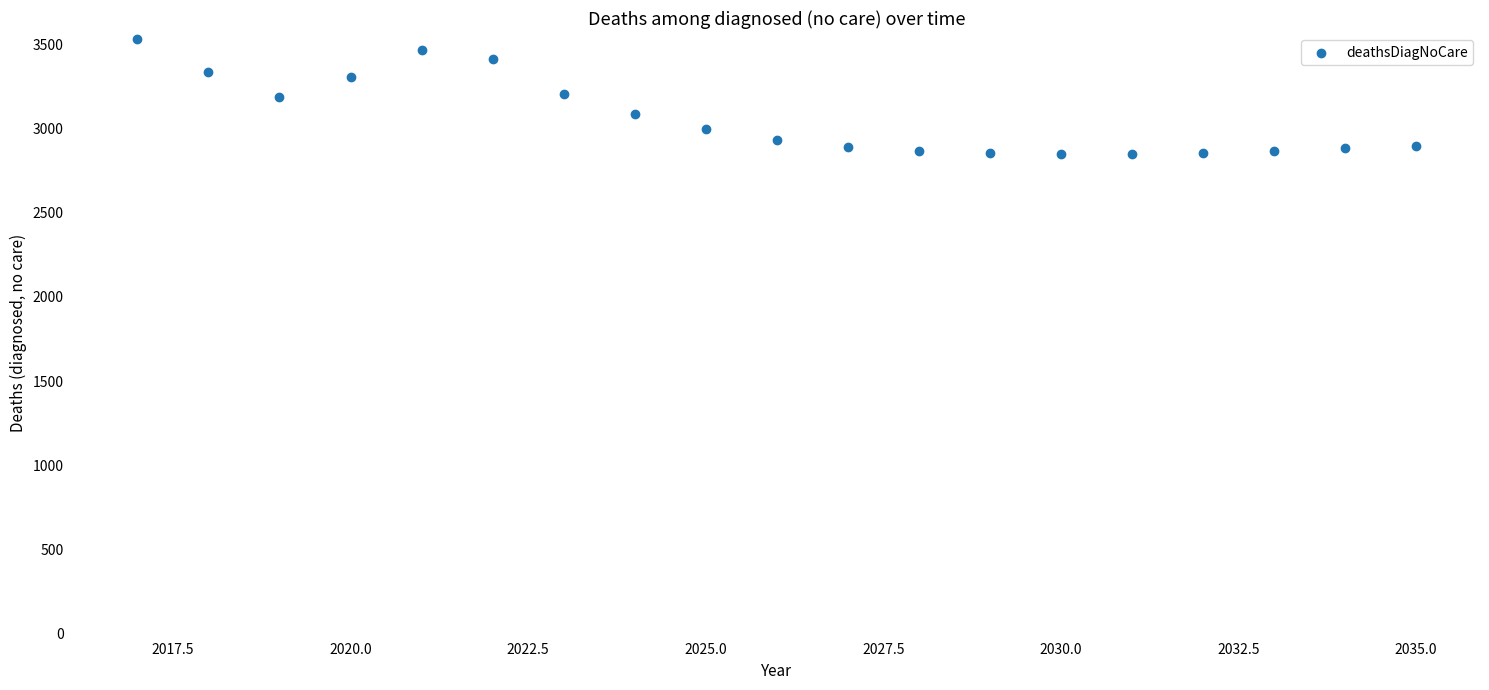

What is the range of Y values (max minus min)?

685